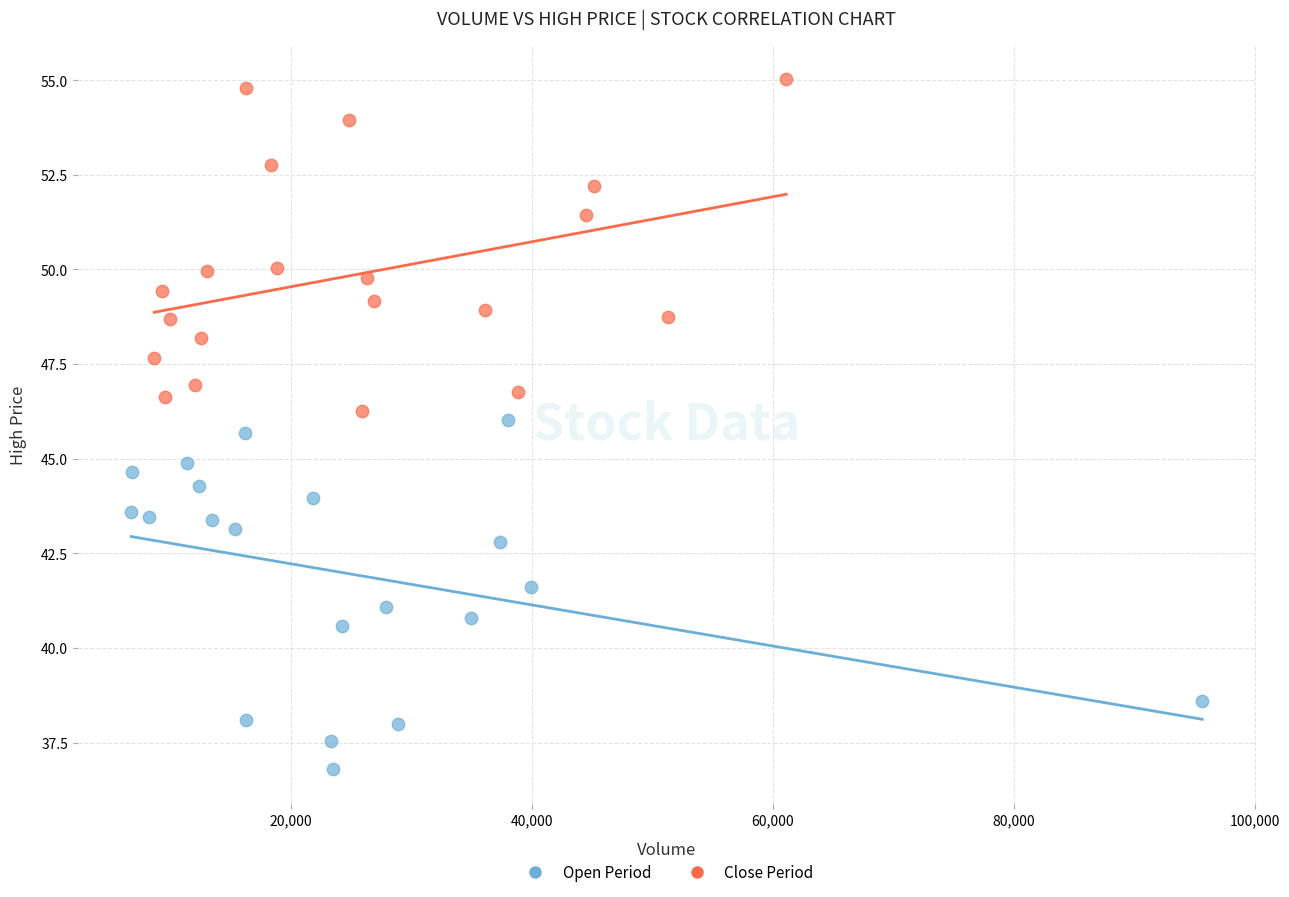

Which series reaches the maximum Y coordinate?

Close Period